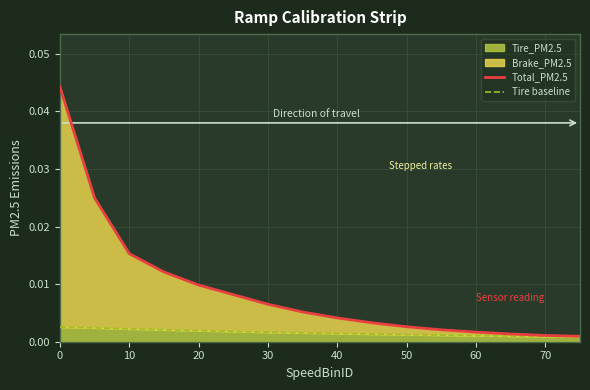

True or false: Total_PM2.5 and Tire baseline intersect in this chart.

False